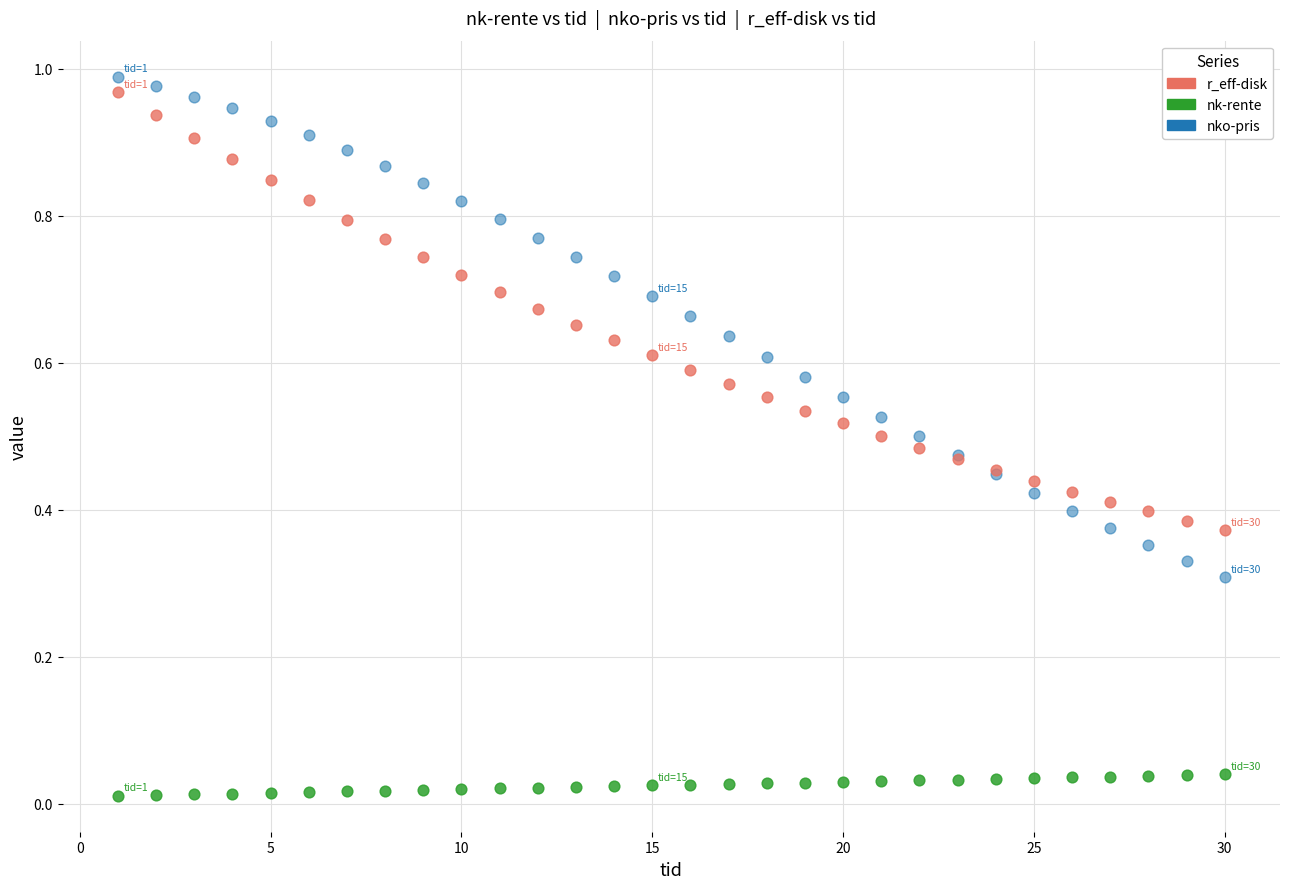

Which series reaches the maximum Y coordinate?

nko-pris